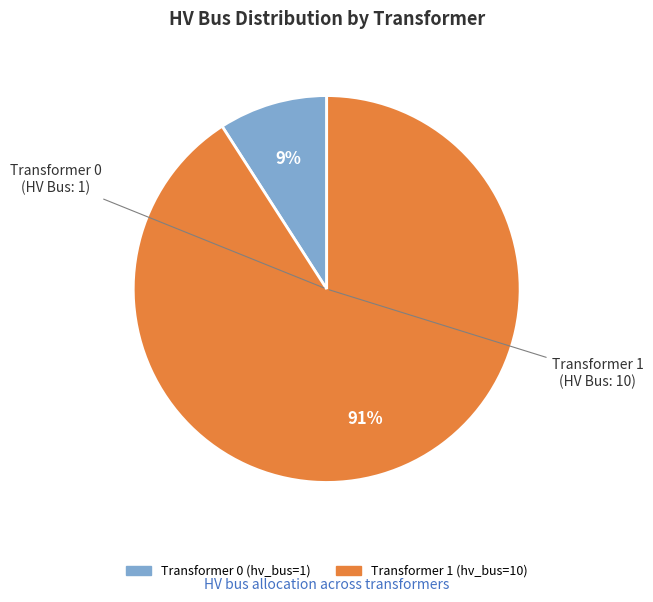

To the nearest percent, what is the average slice percentage?

50%